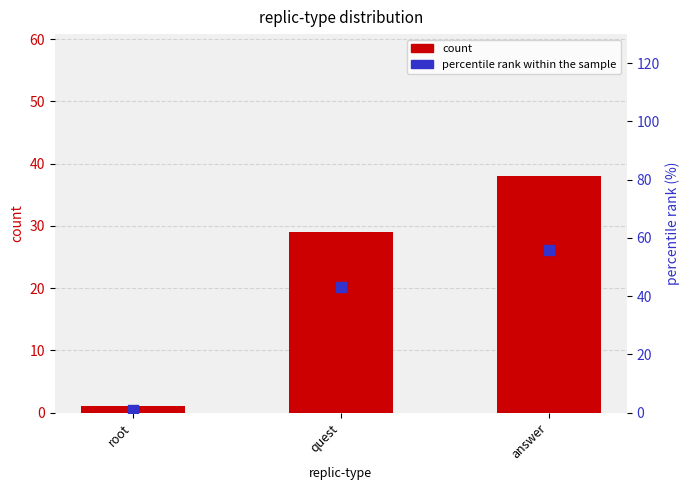

Which series has the largest Y range (max minus min)?

percentile rank within the sample